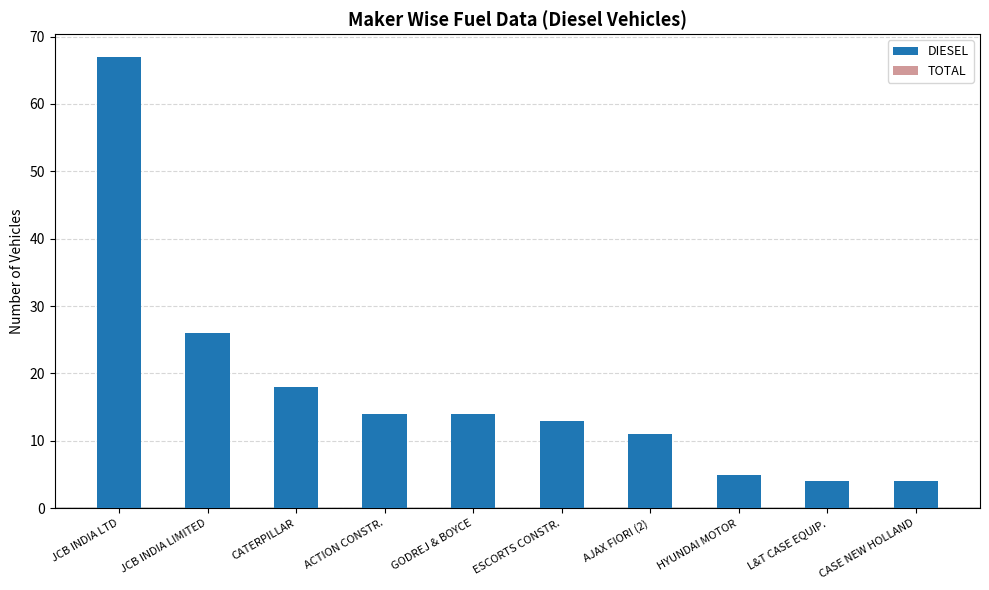

How many bars are there in total?

20